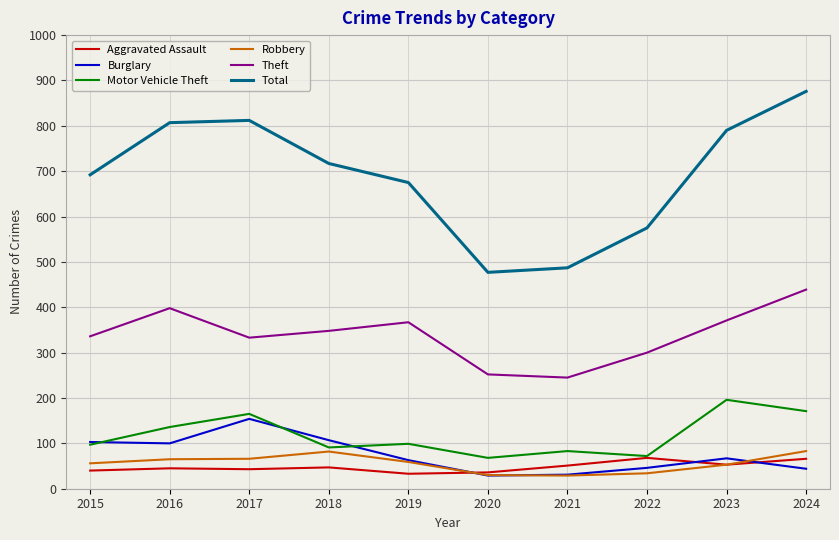

At which label does Burglary reach its peak?

2017